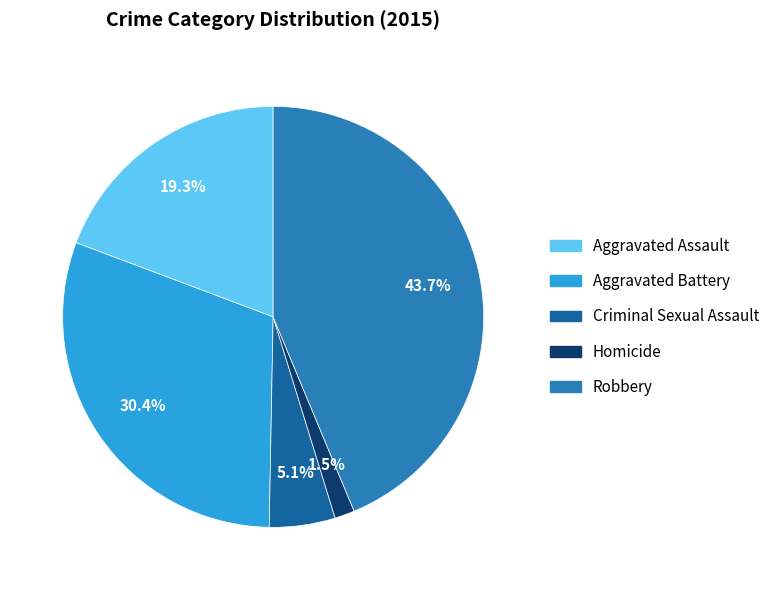

To the nearest percent, what portion does Aggravated Assault represent?

19%